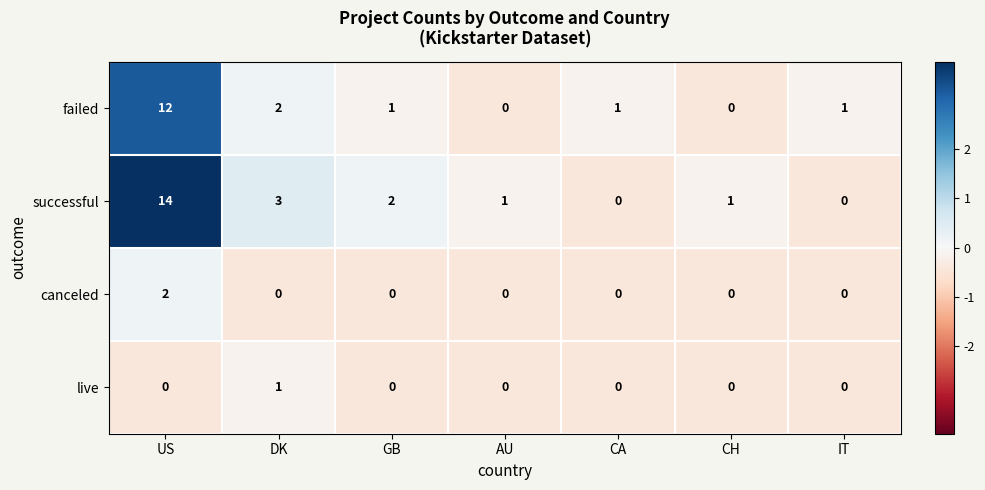

What is the difference between the maximum and minimum values in the failed series?

12